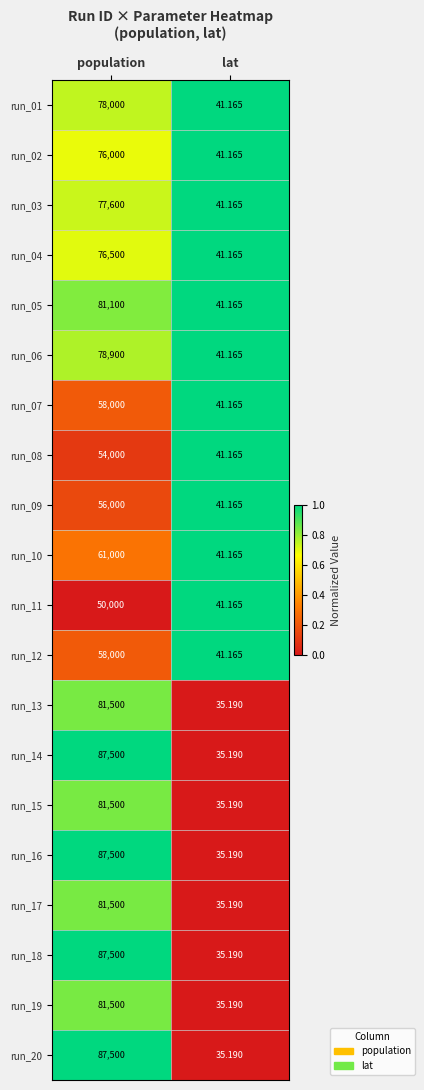

Count the number of data series in this chart.

20